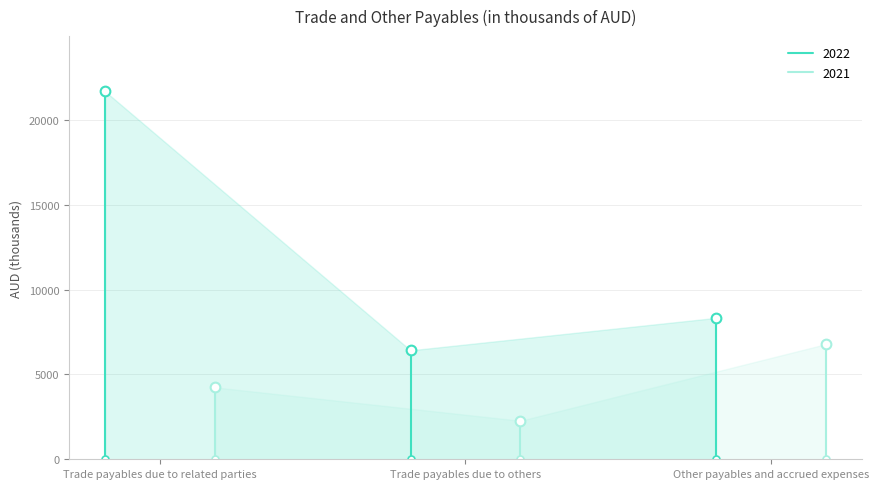

How many series are shown in this chart?

2